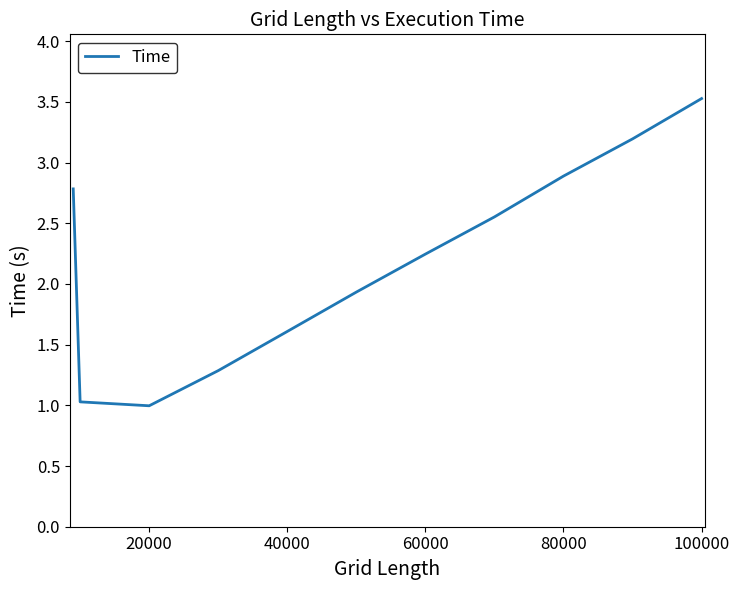

What is the difference between the maximum and minimum values?

2.5